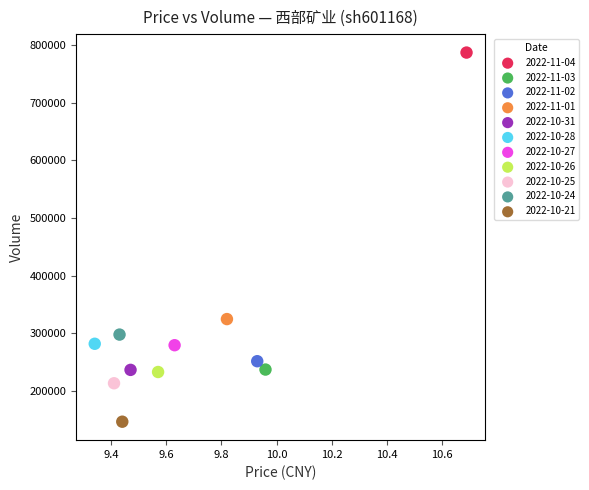

What are all the series names shown in the legend?

2022-11-04, 2022-11-03, 2022-11-02, 2022-11-01, 2022-10-31, 2022-10-28, 2022-10-27, 2022-10-26, 2022-10-25, 2022-10-24, 2022-10-21